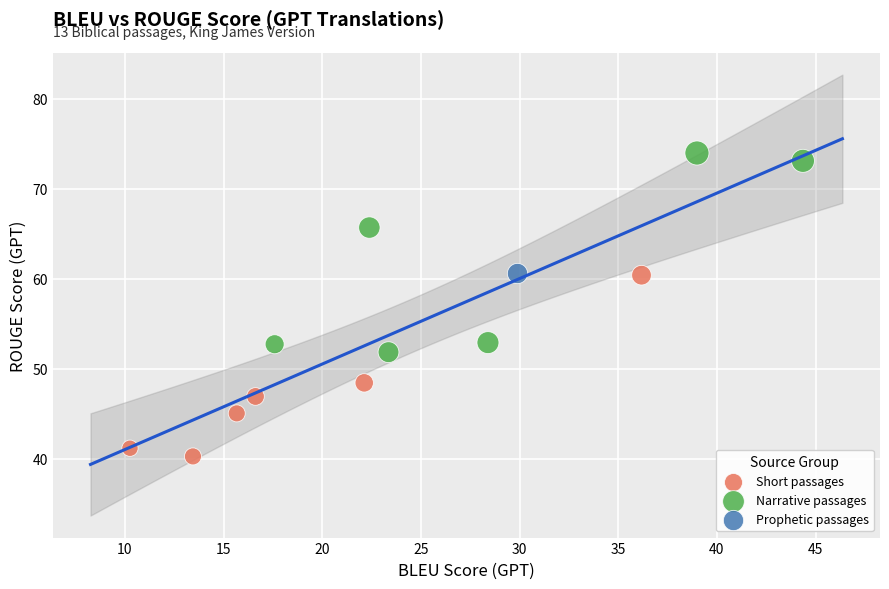

What are all the series names shown in the legend?

Short passages, Narrative passages, Prophetic passages